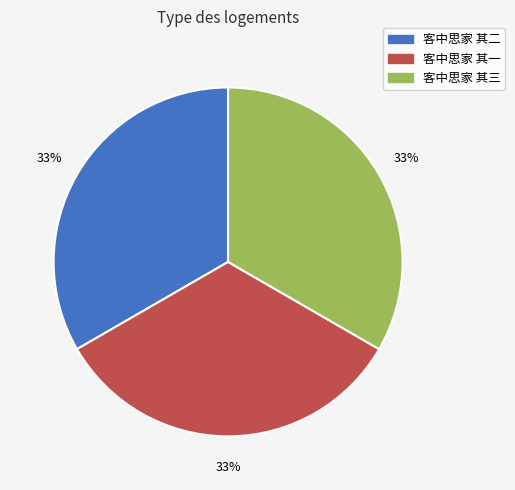

Count the number of slices in the pie.

3